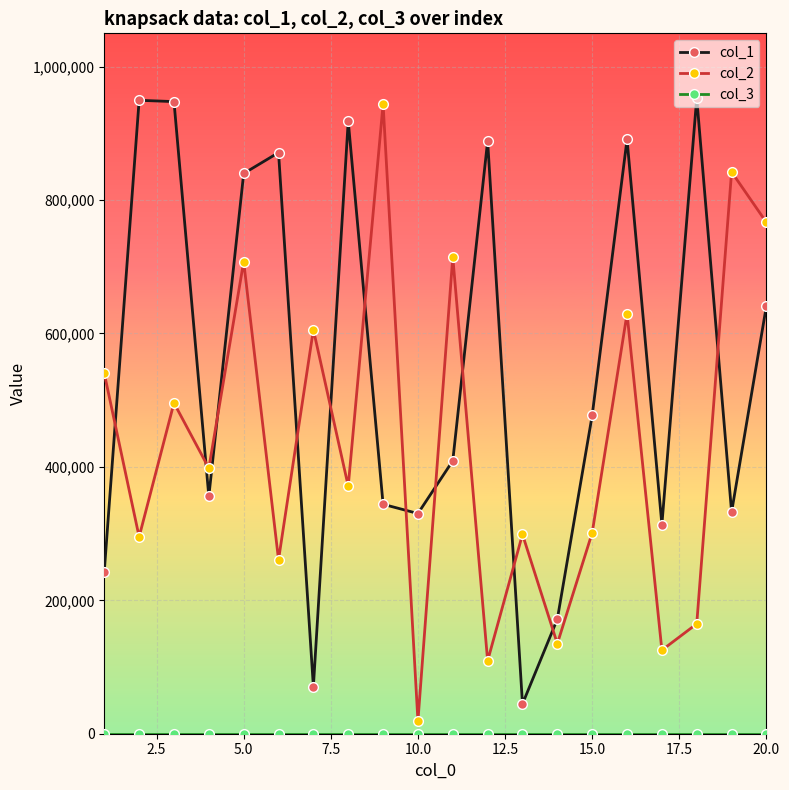

What is the maximum value for col_1?

952979